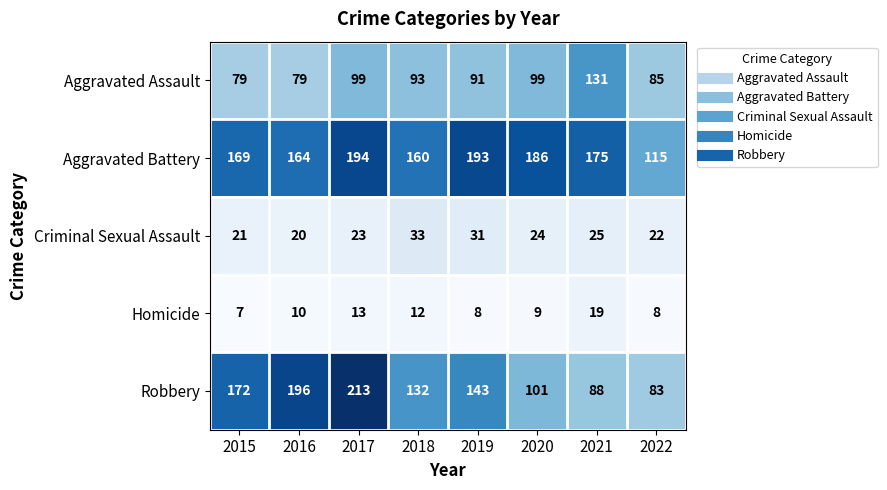

At which category is the sum across all series the highest?

2017